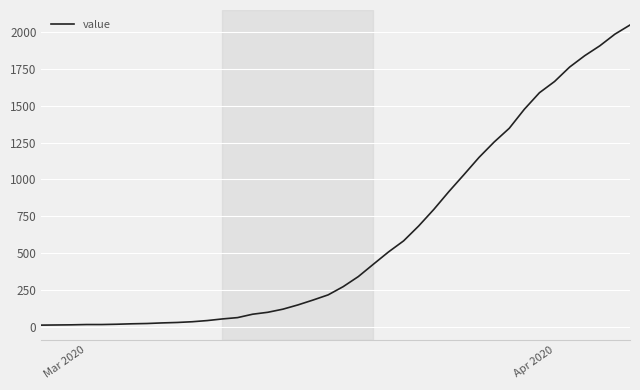

The chart shows a value of 1664 at Apr 2020. True or false?

True